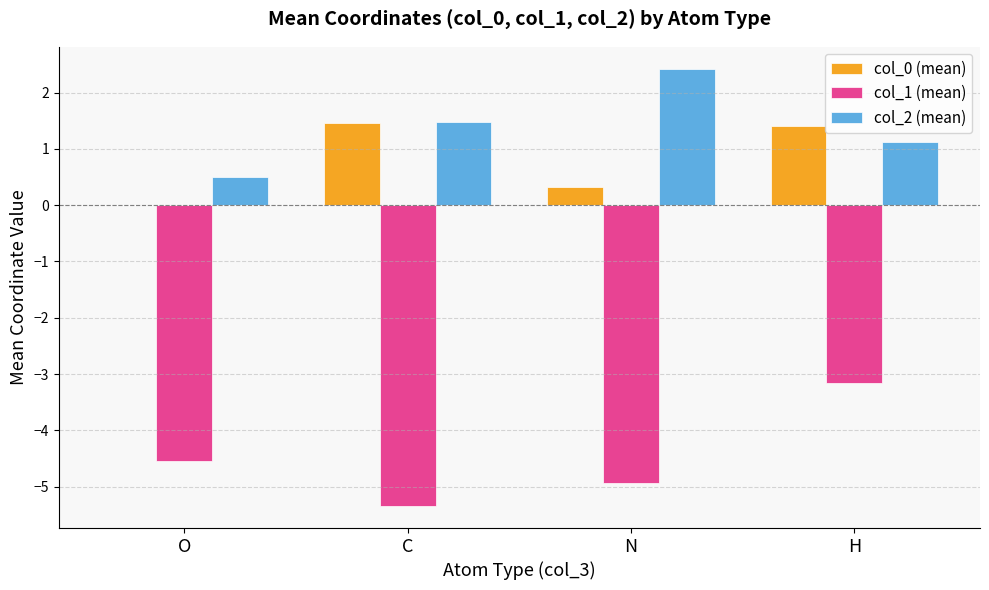

What is the maximum value shown in the chart?

2.4